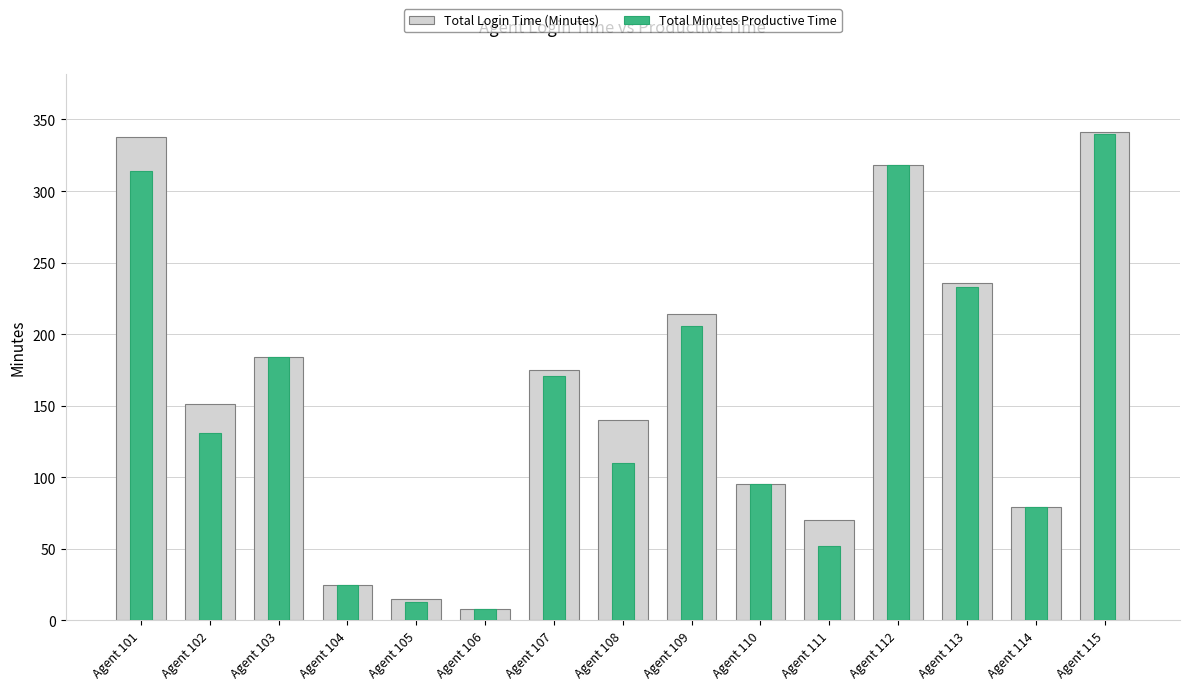

How many data points does each series have?

15